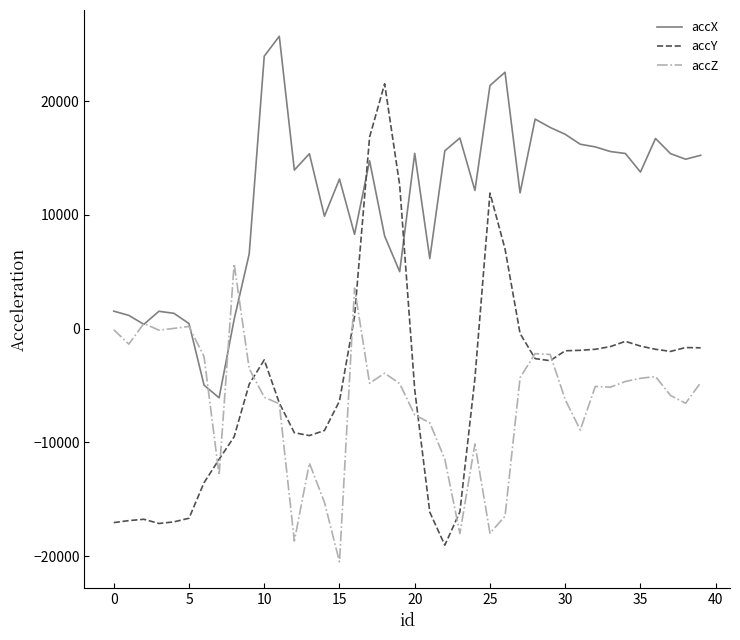

Which series has the widest spread of values?

accY